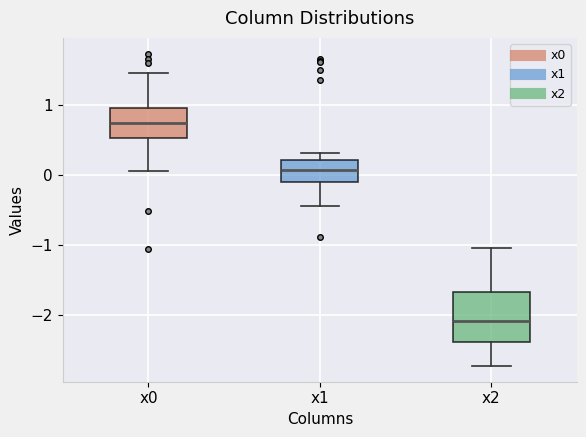

Which box has the highest median line?

x0